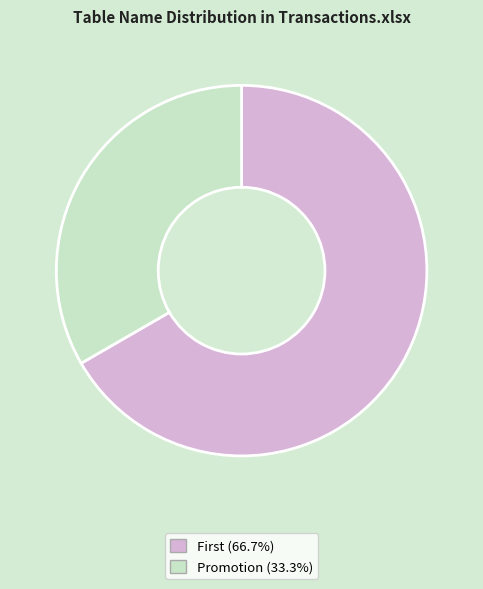

Which category has the biggest portion of the pie?

First